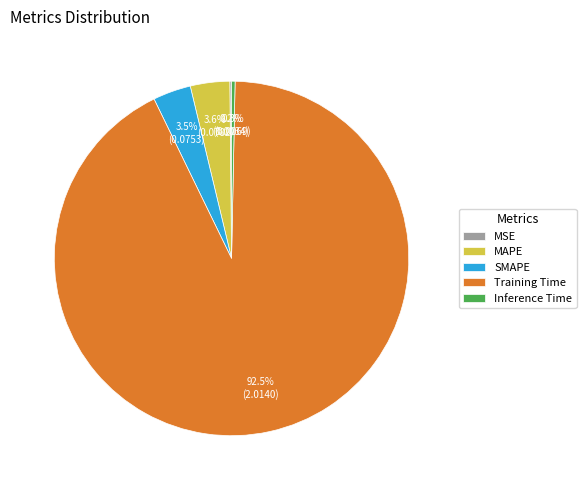

What is the total percentage of MAPE and Inference Time?

3.9%